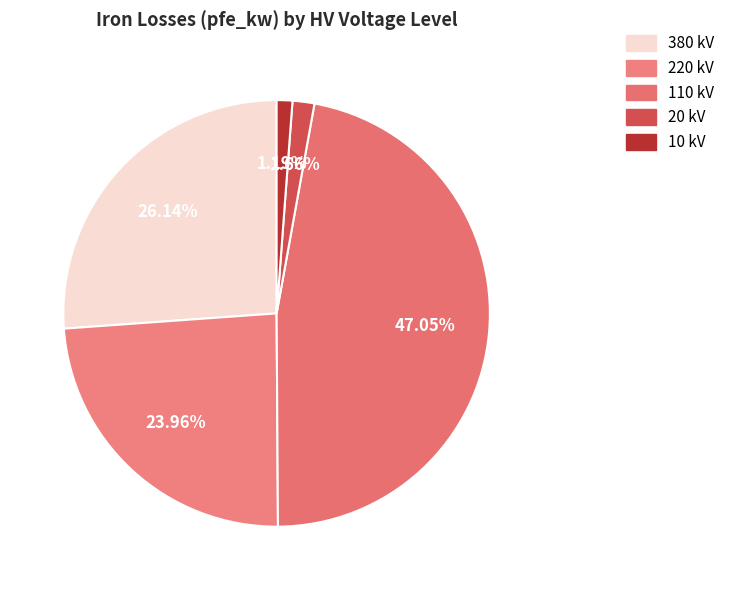

Is there a majority slice in this chart?

No